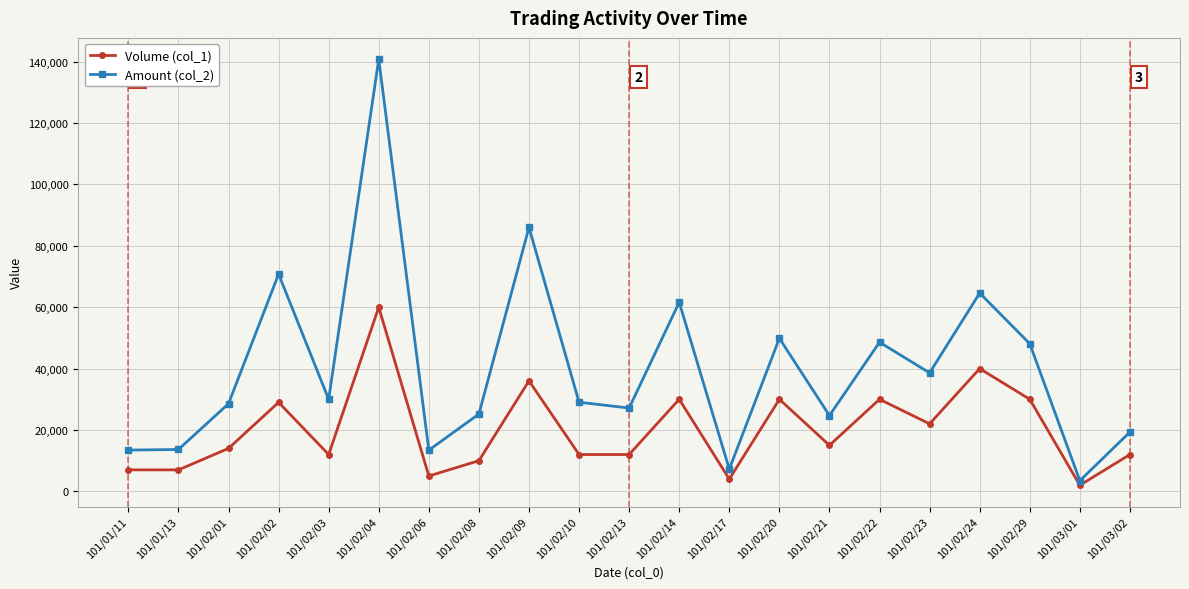

What is the label of the 11th point from the left?

101/02/13